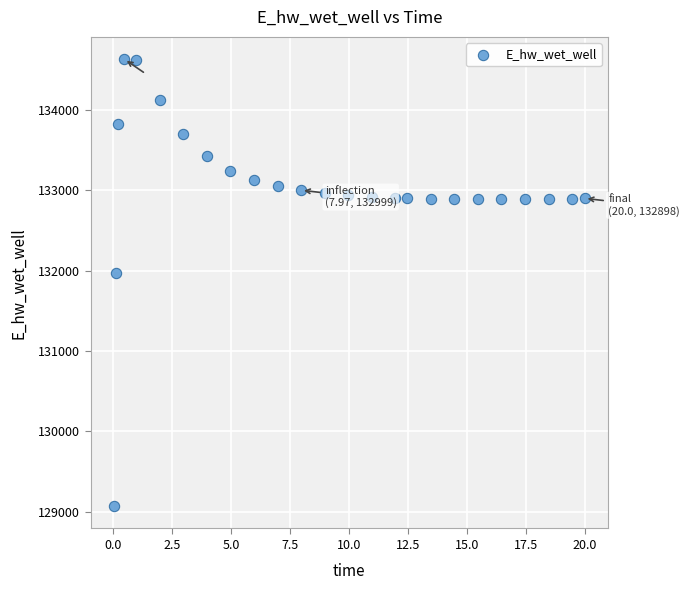

What Y value in the scatter plot is closest to 131849?

131970.1